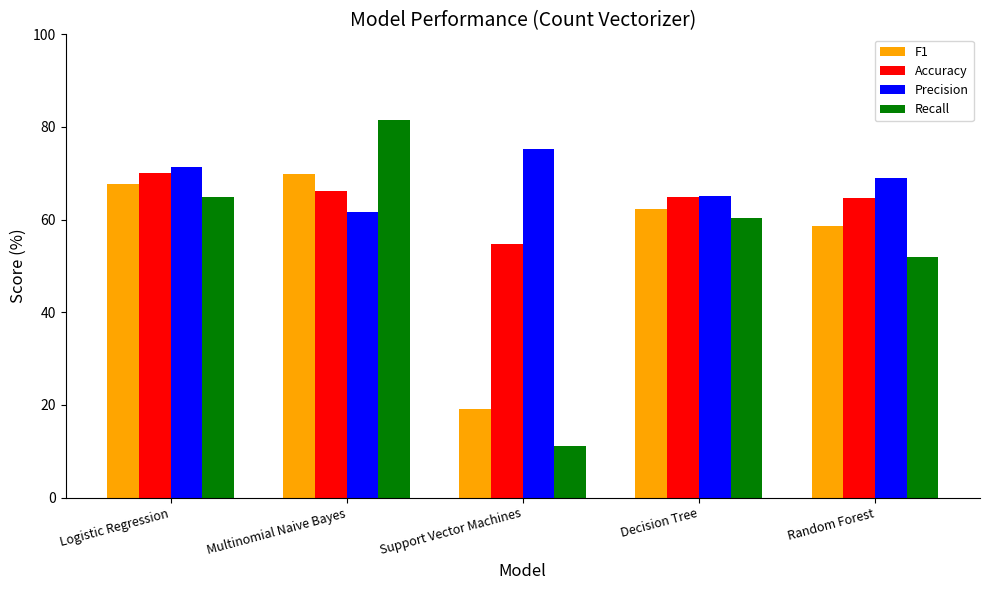

How many bars are there in total?

20